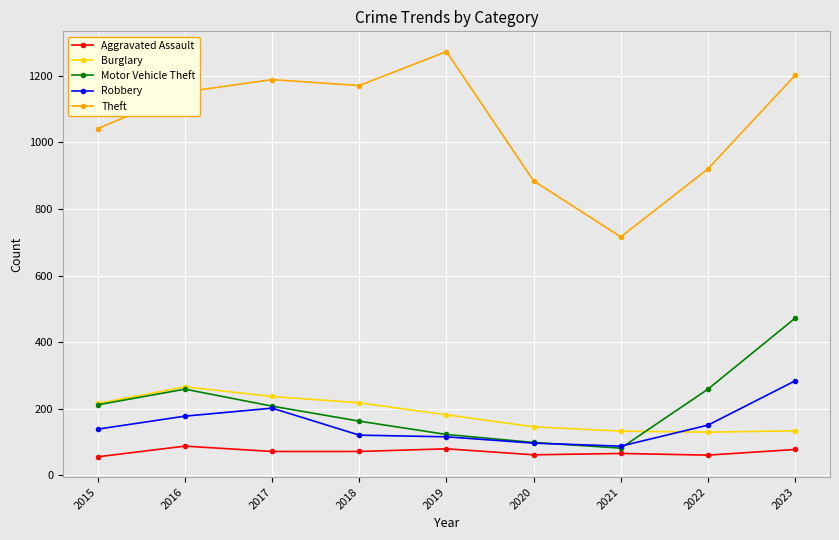

Which series has the widest spread of values?

Theft